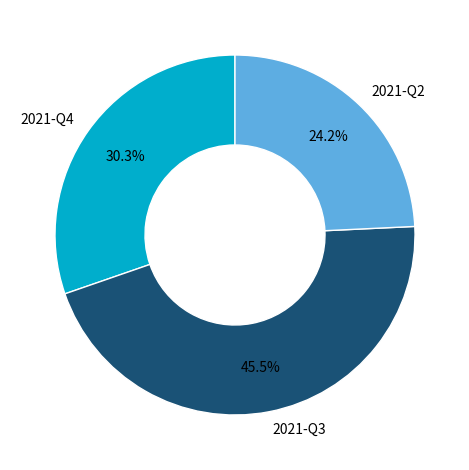

What percentage is NOT represented by 2021-Q3?

54.5%